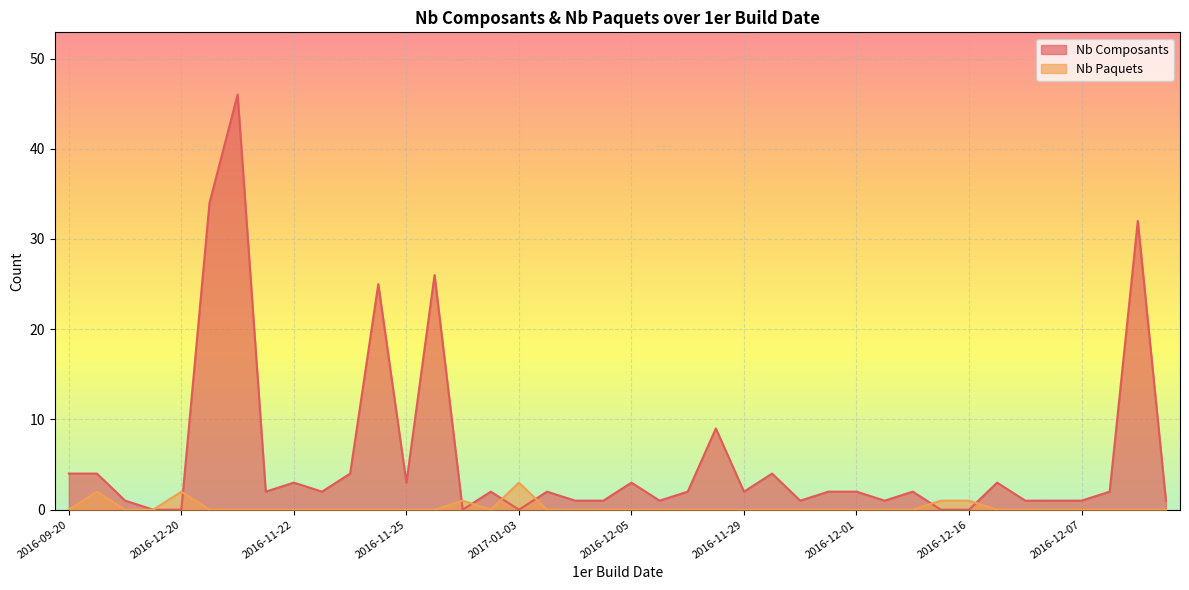

Rank the series at 2017-01-03 from highest to lowest value.

Nb Paquets, Nb Composants